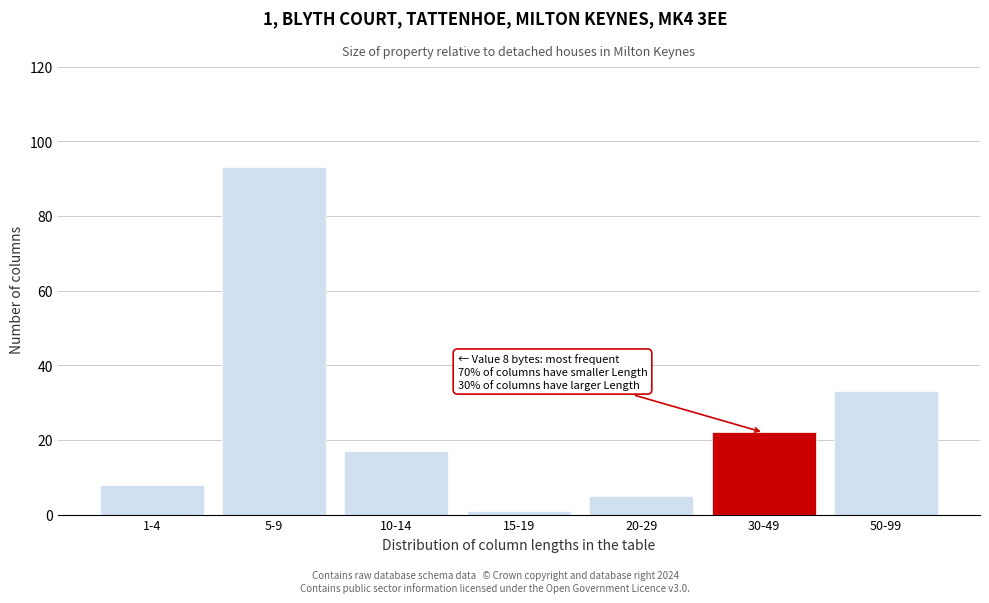

Reading left to right, extract all data points from this chart.

1-4=8	5-9=93	10-14=17	15-19=1	20-29=5	30-49=22	50-99=33